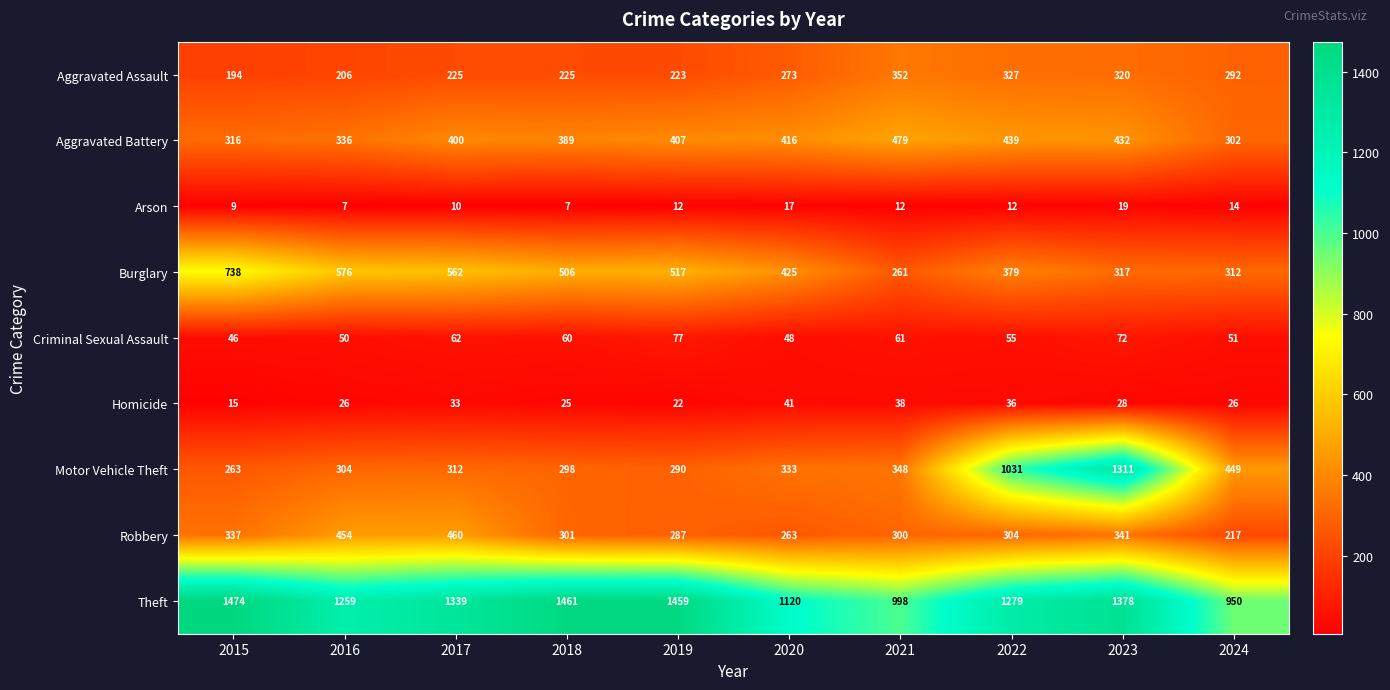

Rank the categories by Aggravated Battery value from highest to lowest.

2021, 2022, 2023, 2020, 2019, 2017, 2018, 2016, 2015, 2024